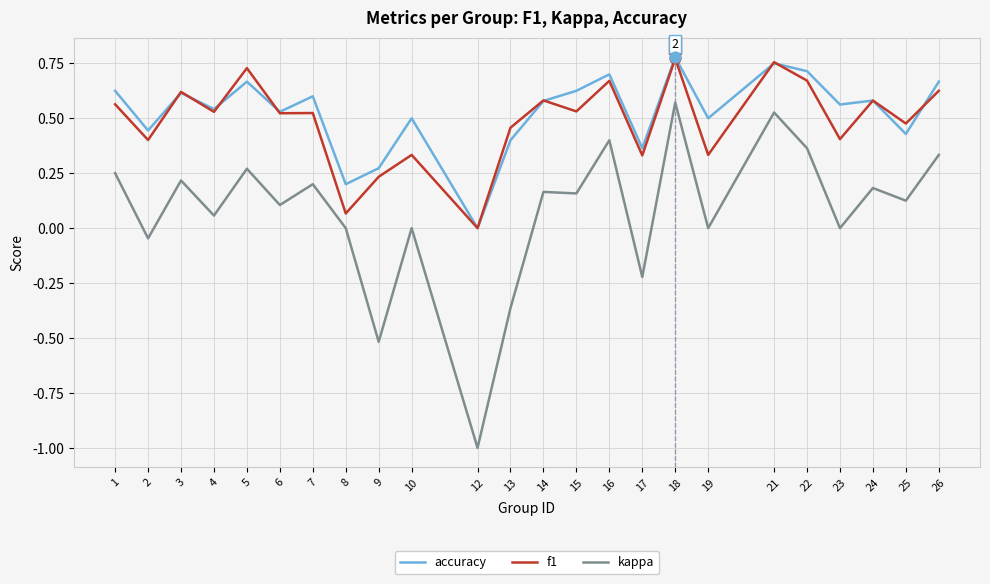

Is the value of kappa at 15 greater than the value of accuracy at 24?

No